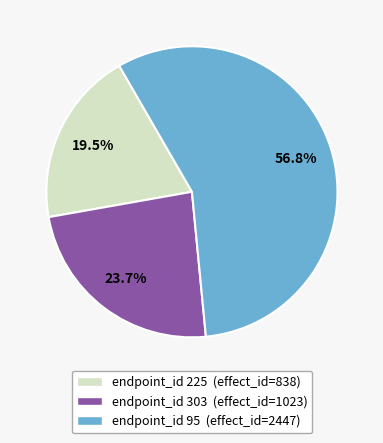

Is there a majority slice in this chart?

Yes